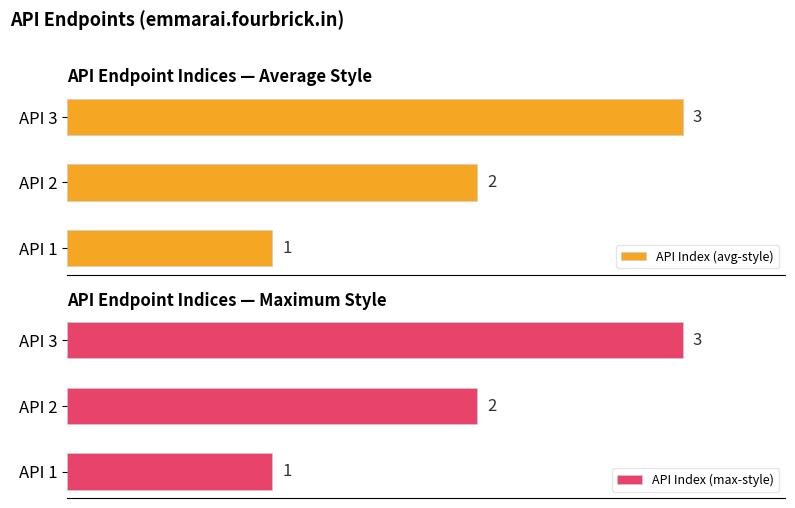

Where is API Index (max-style) nearest to the value 2?

API 2